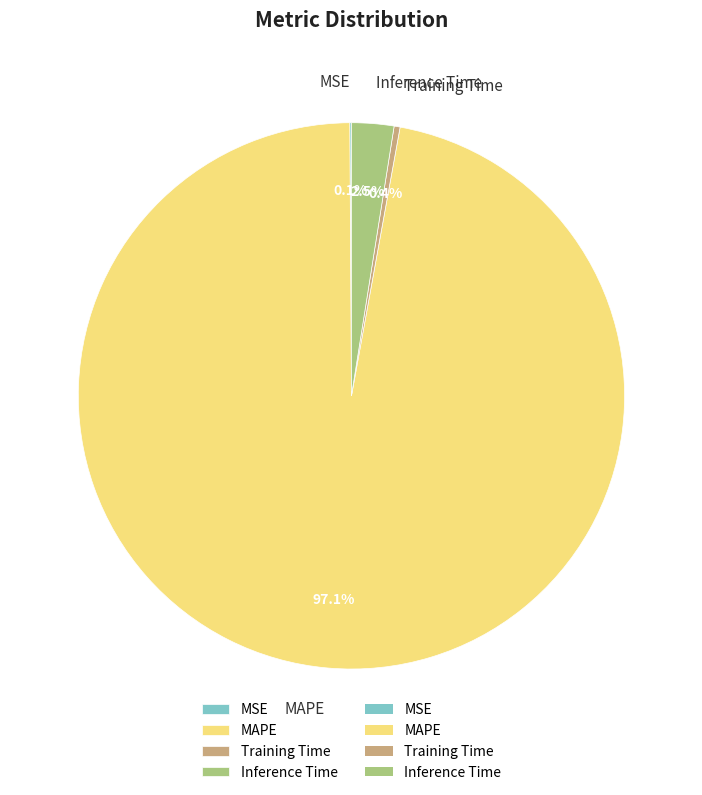

Which category has the biggest portion of the pie?

MAPE